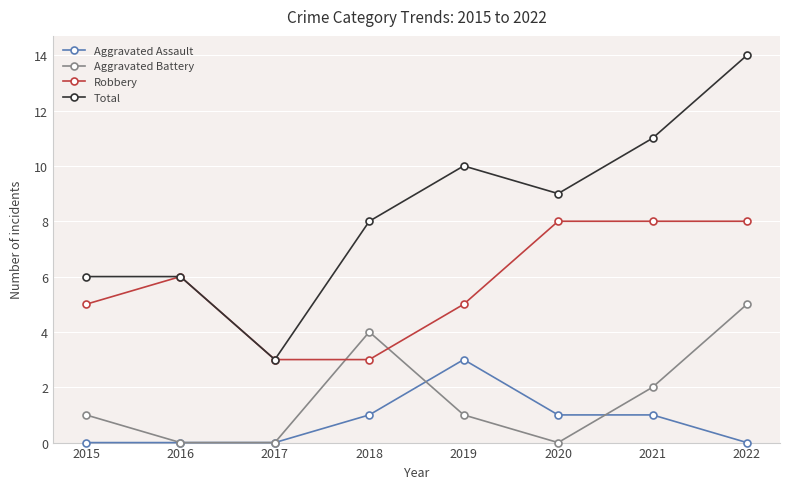

What is the difference between the Total values at 2019 and 2017?

7